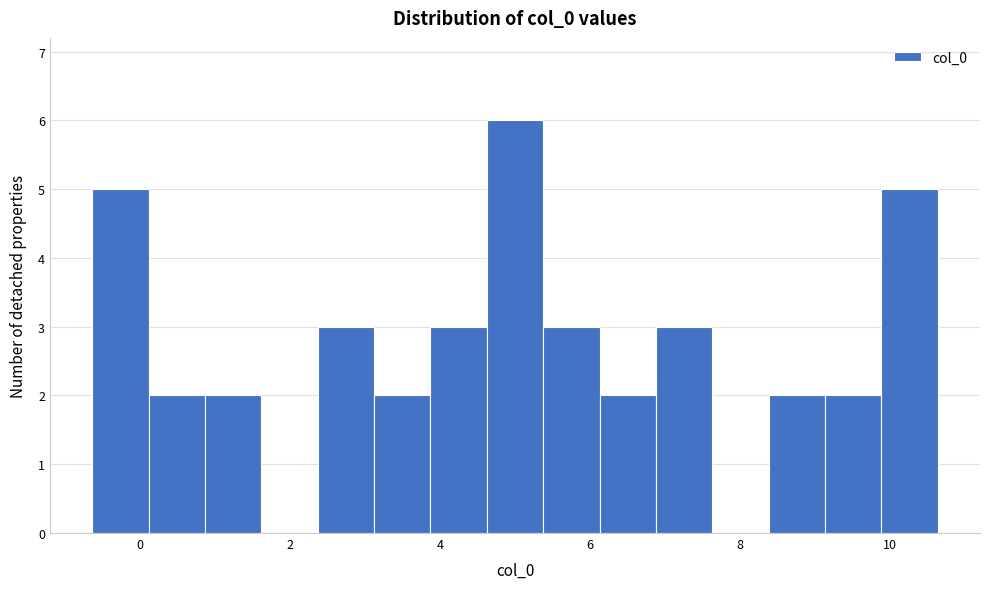

Around what value on the x-axis is the tallest bar? Give the approximate position of its centre, as read against the axis.

5.0